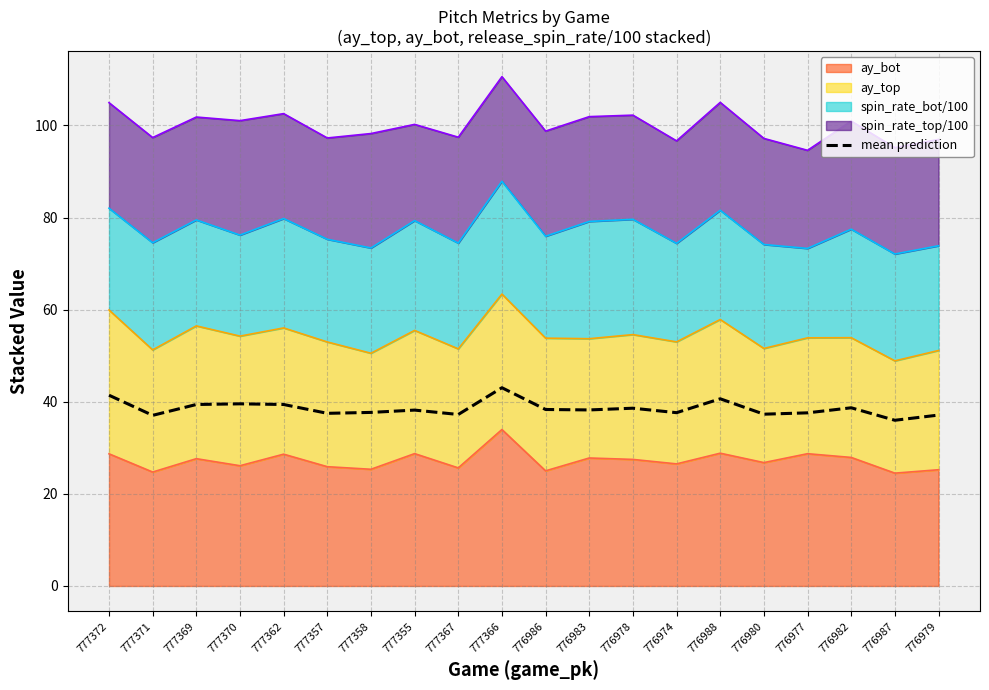

Rank the categories by value from lowest to highest.

776987, 777371, 776979, 777367, 776980, 777357, 776977, 776974, 777358, 777355, 776983, 776986, 776978, 776982, 777369, 777362, 777370, 776988, 777372, 777366